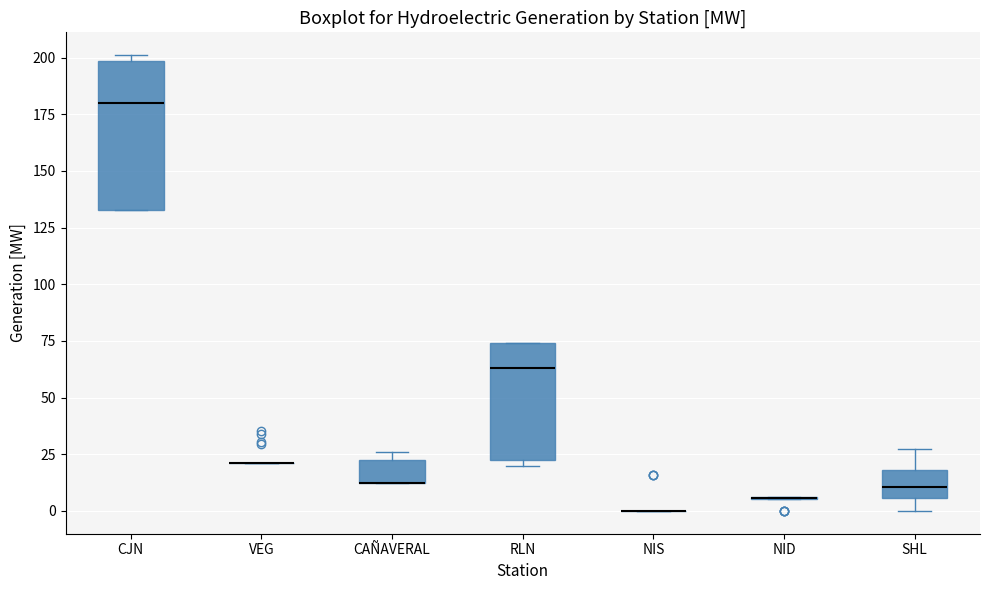

Comparing the boxes themselves (not the whiskers), which one is the tallest?

CJN